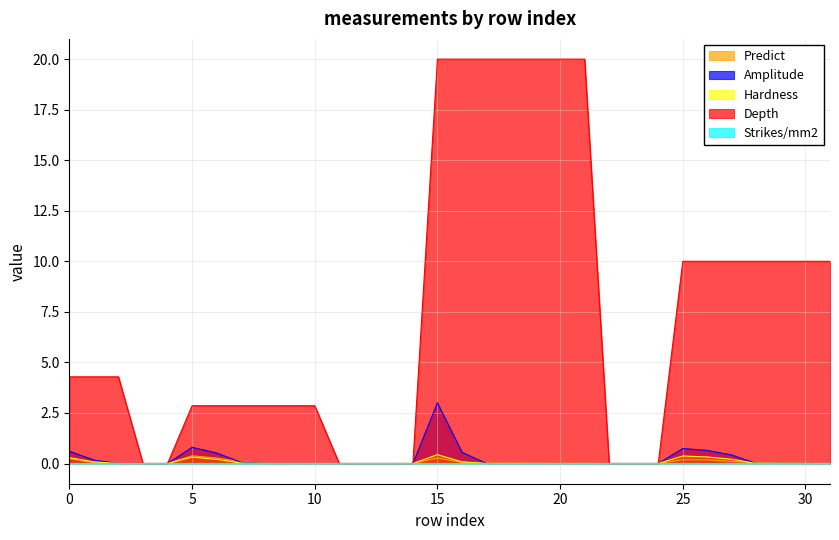

How many positive values does the Predict series have?

26